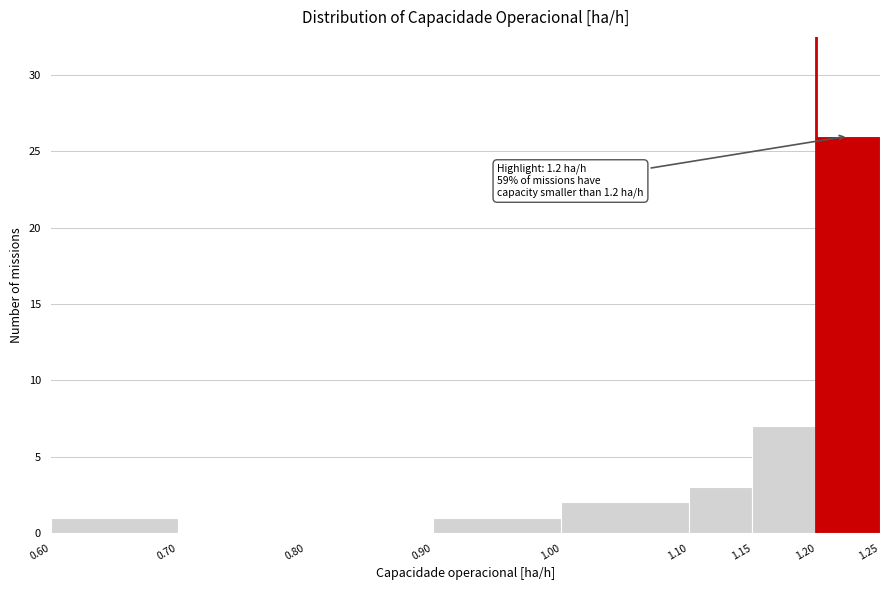

Which range on the x-axis has the tallest bar?

1.20 to 1.25